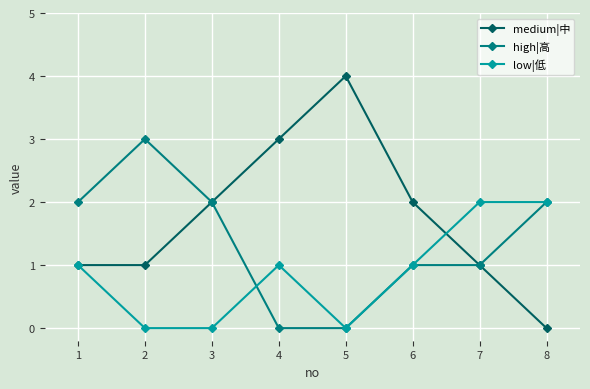

What is the total value across all series at 8?

4